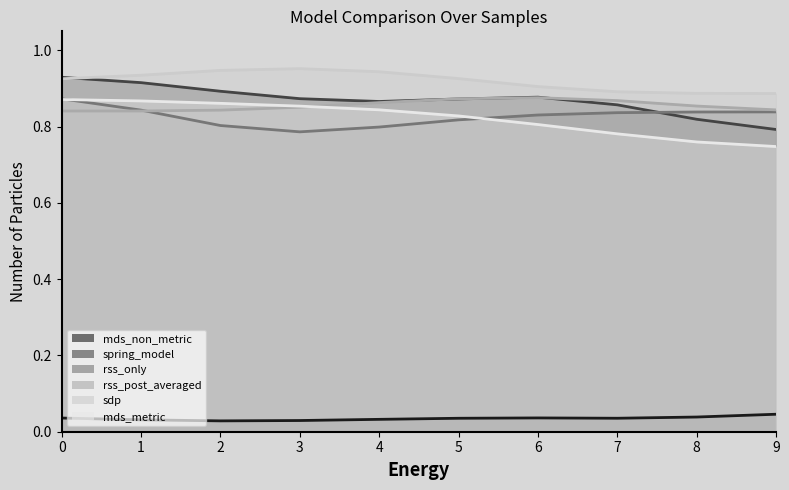

Reading left to right, what are all the values shown in this chart?

mds_non_metric: 0.0	0.0	0.0	0.0	0.0	0.0	0.0	0.0	0.0	0.1
spring_model: 0.9	0.9	0.9	0.9	0.8	0.9	0.9	0.9	0.8	0.8
rss_only: 0.9	0.9	0.8	0.8	0.8	0.8	0.8	0.8	0.8	0.8
rss_post_averaged: 0.8	0.8	0.8	0.8	0.9	0.9	0.9	0.9	0.8	0.8
sdp: 0.9	0.9	1.0	1.0	0.9	0.9	0.9	0.9	0.9	0.9
mds_metric: 0.9	0.9	0.9	0.9	0.8	0.8	0.8	0.8	0.7	0.7